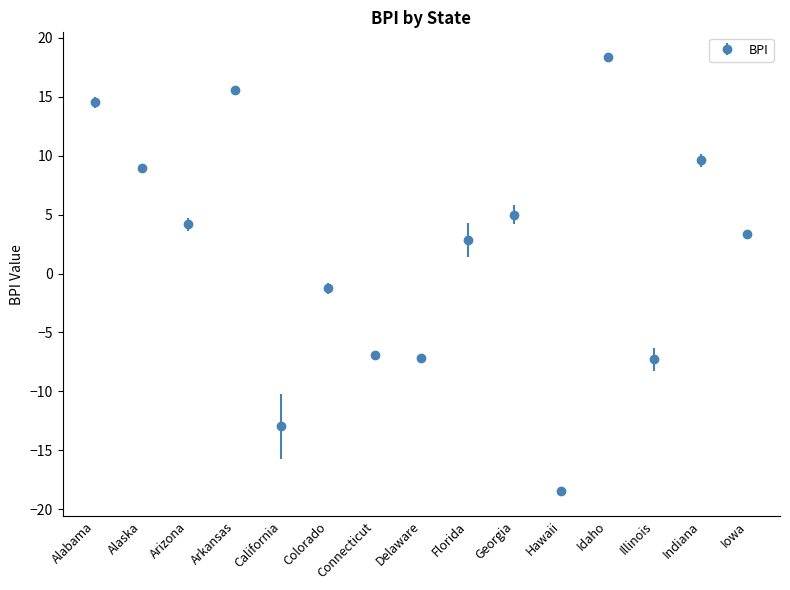

How many values are above zero?

9